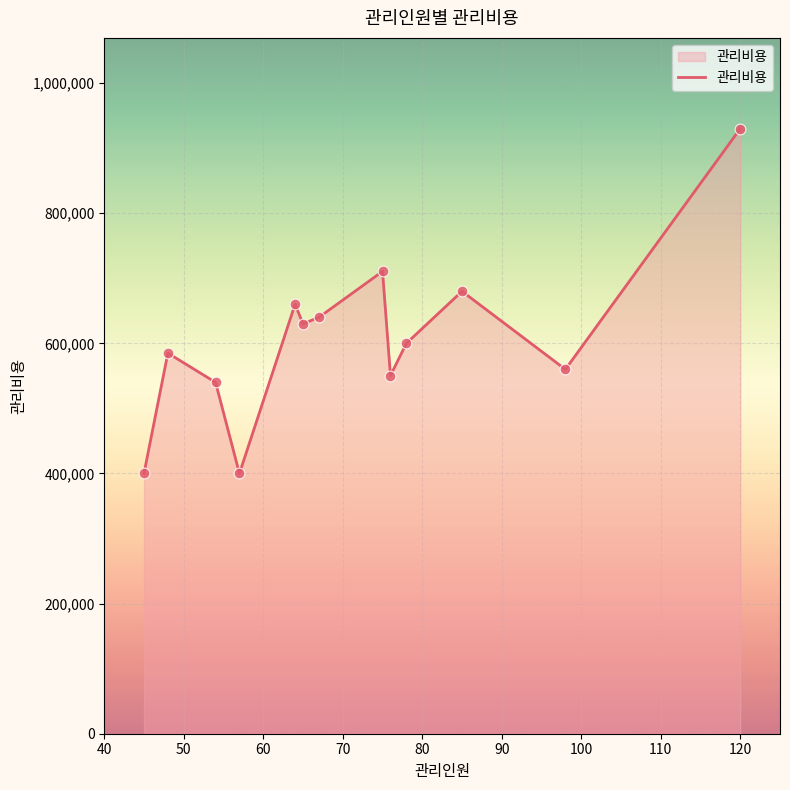

What is the greatest value displayed?

930000